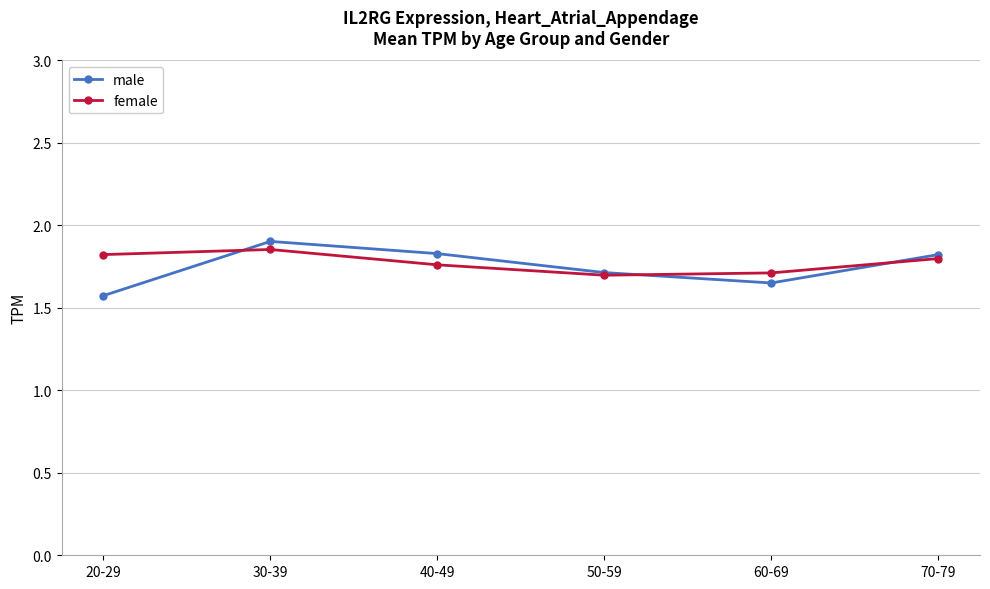

Which series has the widest spread of values?

male